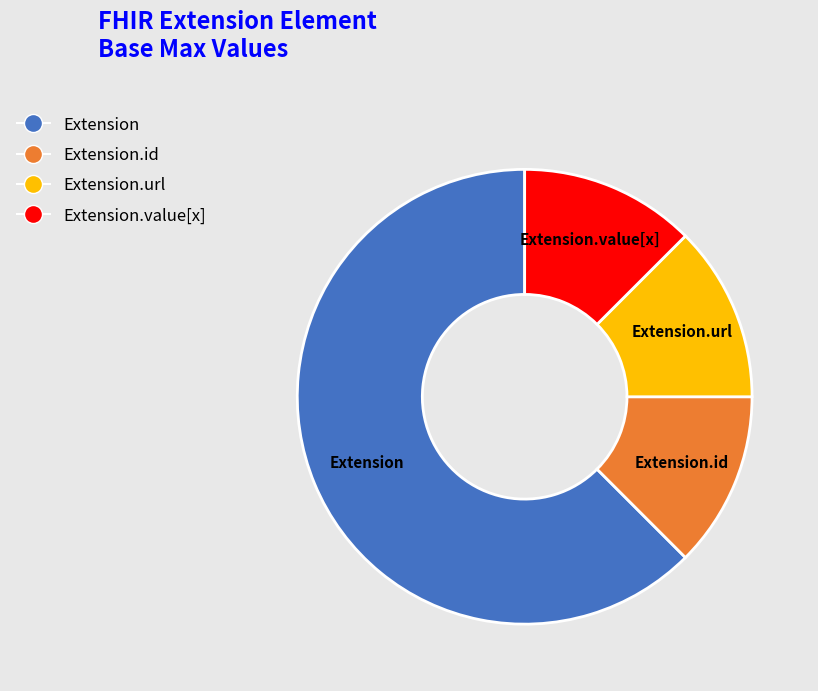

Does any single category account for the majority?

Yes